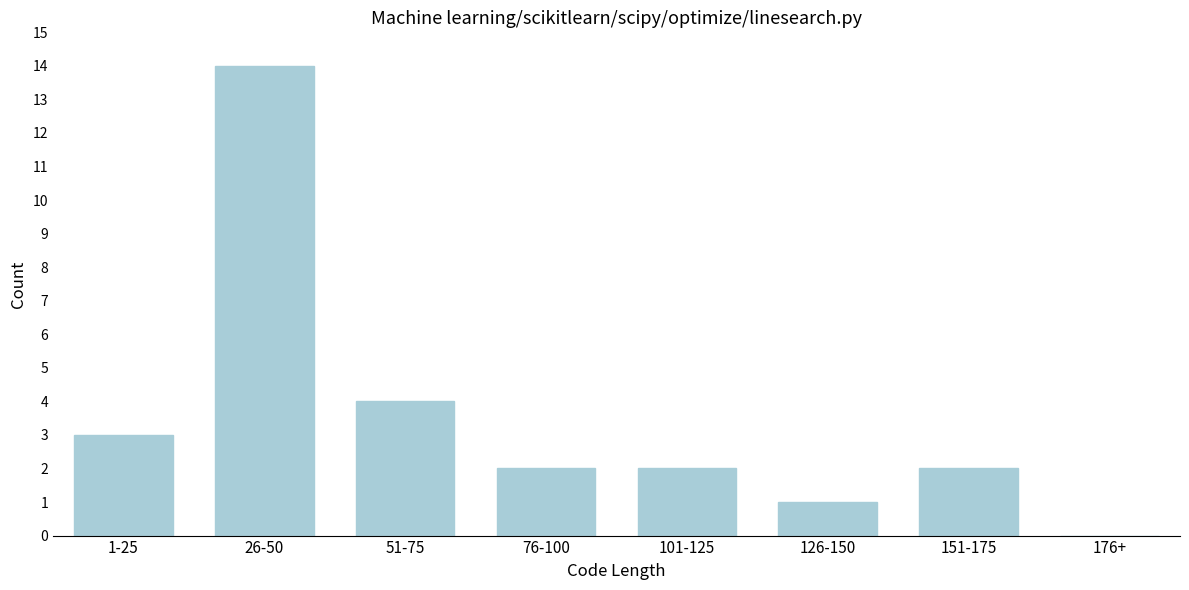

Reading right to left, transcribe all the data shown in this chart.

176+=0	151-175=2	126-150=1	101-125=2	76-100=2	51-75=4	26-50=14	1-25=3